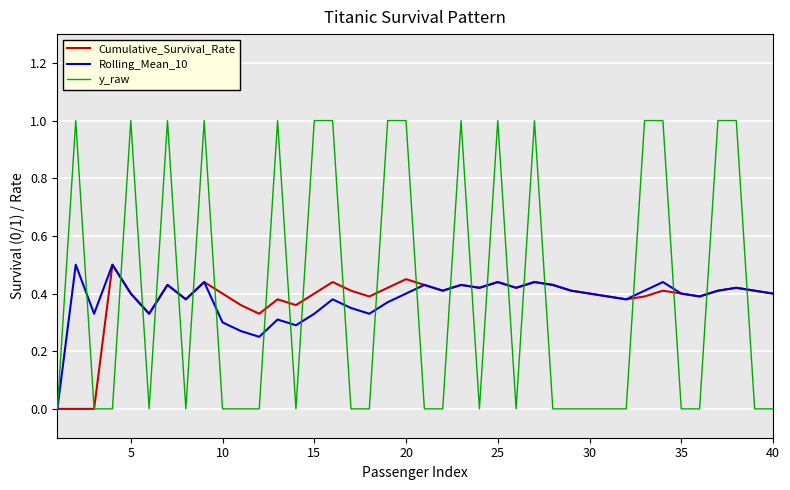

What is the maximum value shown in the chart?

1.0